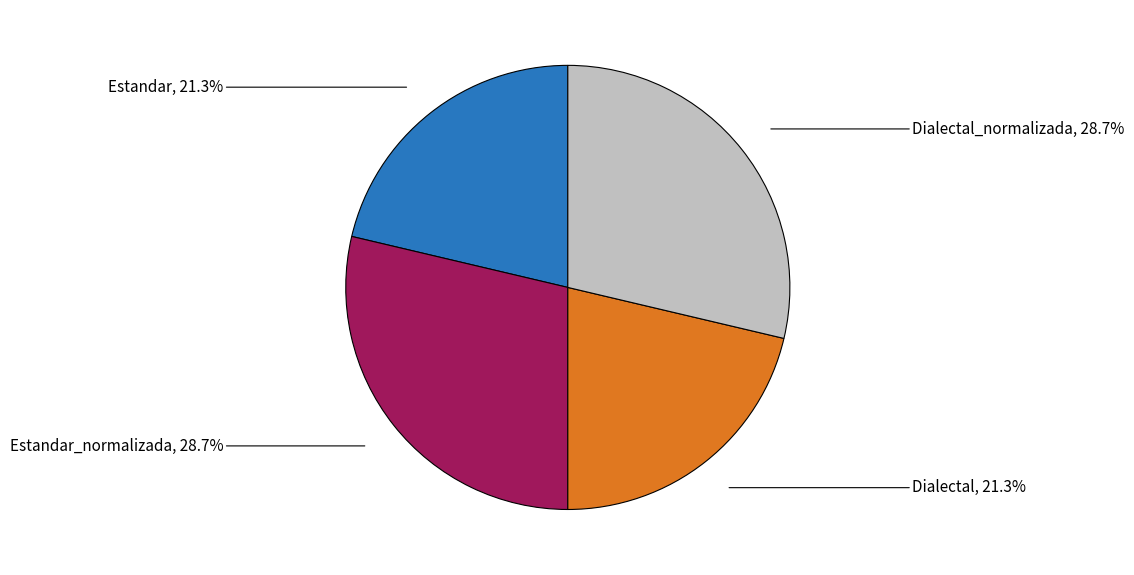

Does any single category account for the majority?

No